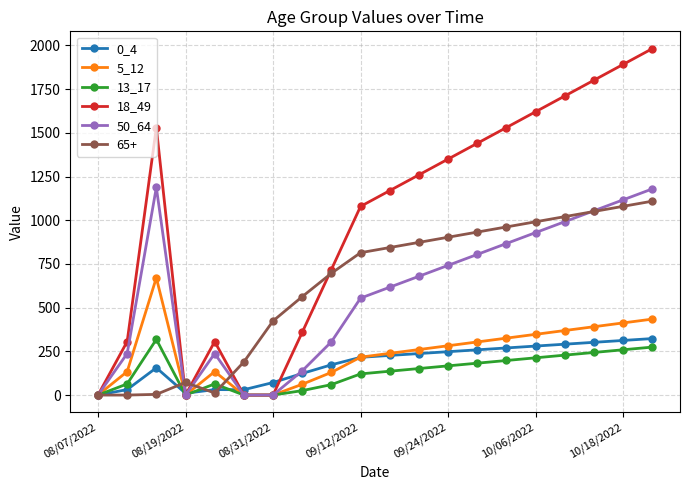

Count the number of data series in this chart.

6